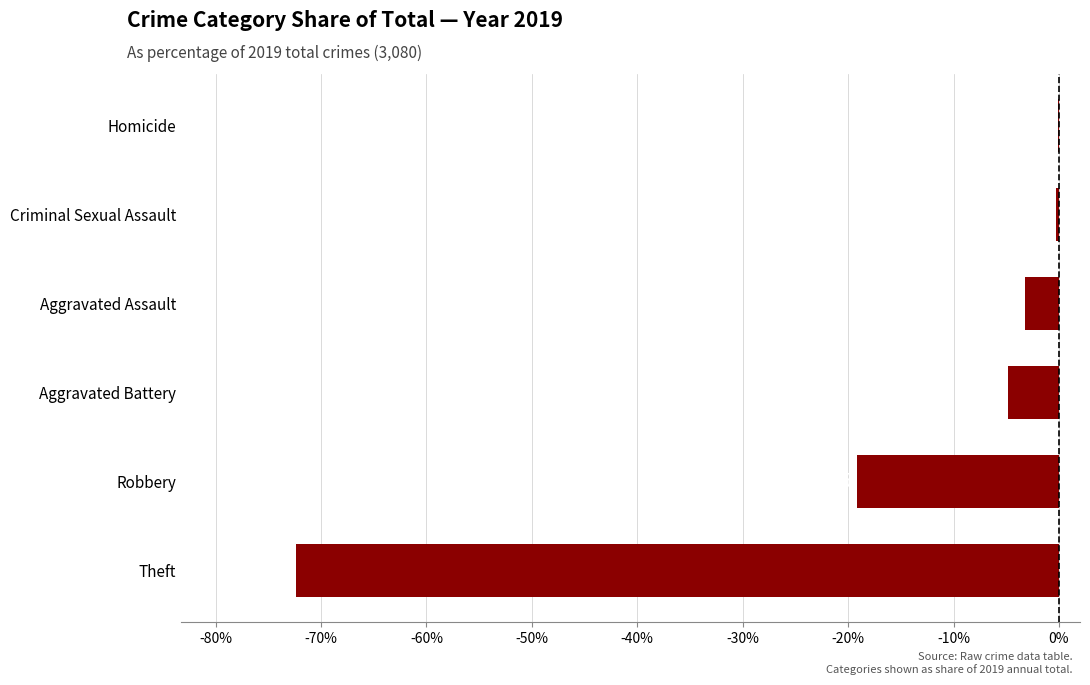

At which label is the value closest to -36?

Robbery